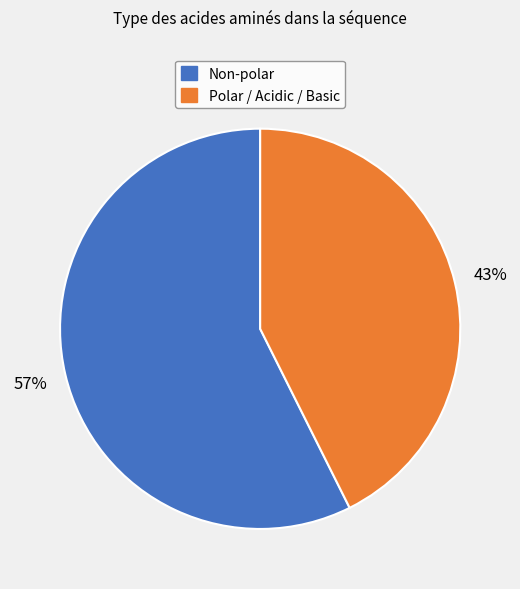

Is the sum of Polar / Acidic / Basic and Non-polar greater than half?

Yes